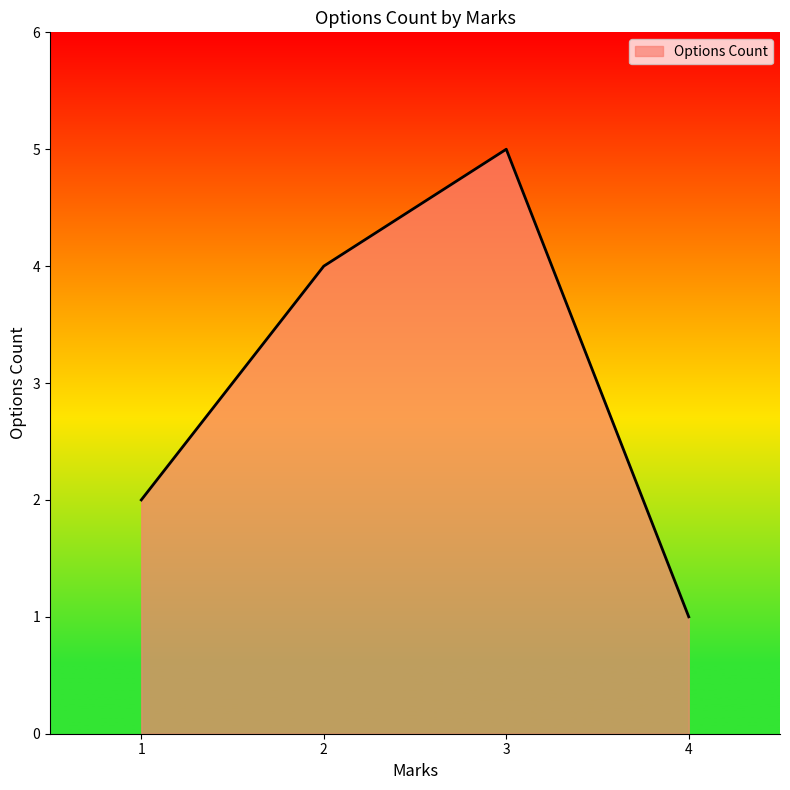

How many series are shown in this chart?

1